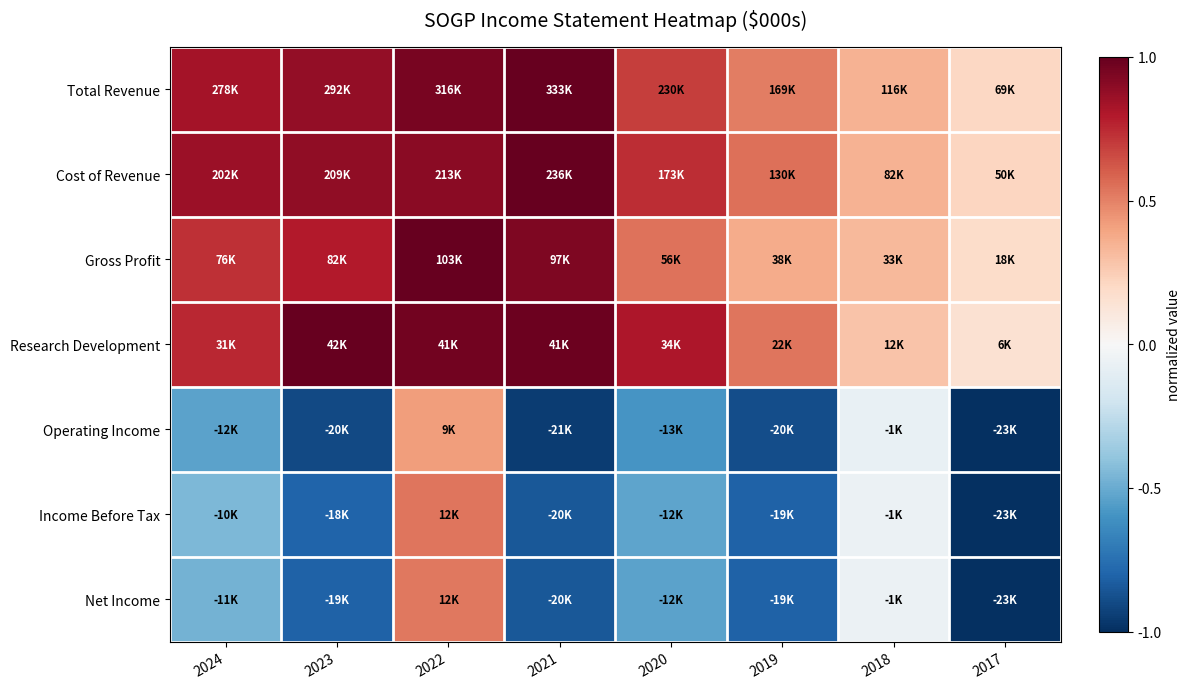

Reading right to left, extract all data points from this chart.

Total Revenue: 2017=0.2	2018=0.3	2019=0.5	2020=0.7	2021=1.0	2022=0.9	2023=0.9	2024=0.8
Cost of Revenue: 2017=0.2	2018=0.3	2019=0.6	2020=0.7	2021=1.0	2022=0.9	2023=0.9	2024=0.9
Gross Profit: 2017=0.2	2018=0.3	2019=0.4	2020=0.5	2021=0.9	2022=1.0	2023=0.8	2024=0.7
Research Development: 2017=0.2	2018=0.3	2019=0.5	2020=0.8	2021=1.0	2022=1.0	2023=1.0	2024=0.8
Operating Income: 2017=-1.0	2018=-0.1	2019=-0.9	2020=-0.6	2021=-0.9	2022=0.4	2023=-0.9	2024=-0.5
Income Before Tax: 2017=-1.0	2018=-0.1	2019=-0.8	2020=-0.5	2021=-0.8	2022=0.5	2023=-0.8	2024=-0.4
Net Income: 2017=-1.0	2018=-0.1	2019=-0.8	2020=-0.5	2021=-0.8	2022=0.5	2023=-0.8	2024=-0.5